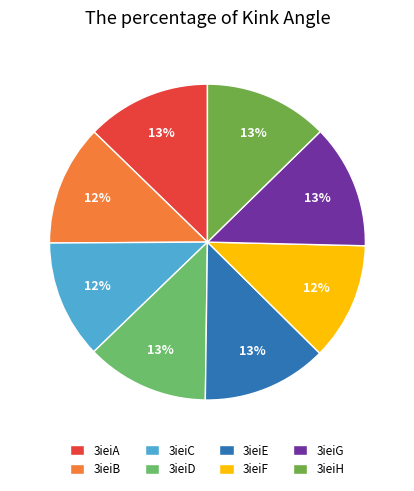

Rank the categories by value from lowest to highest.

3ieiF, 3ieiC, 3ieiB, 3ieiD, 3ieiH, 3ieiG, 3ieiA, 3ieiE